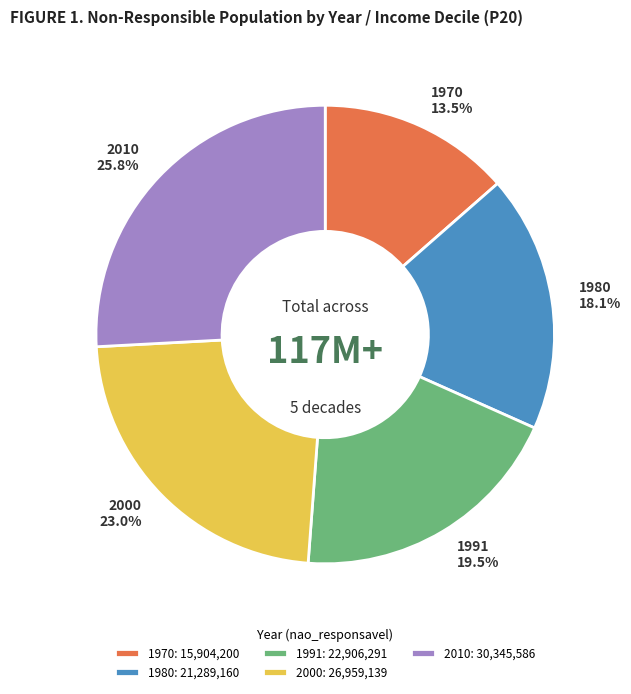

Is there any slice that represents more than half of the pie?

No